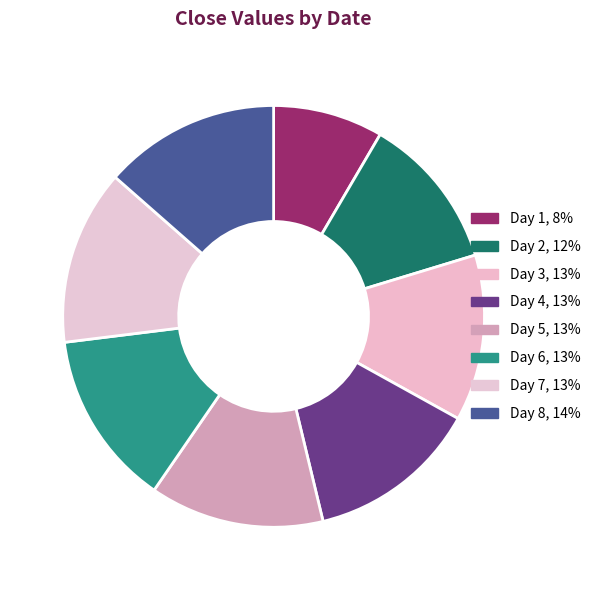

Which category has the biggest portion of the pie?

8